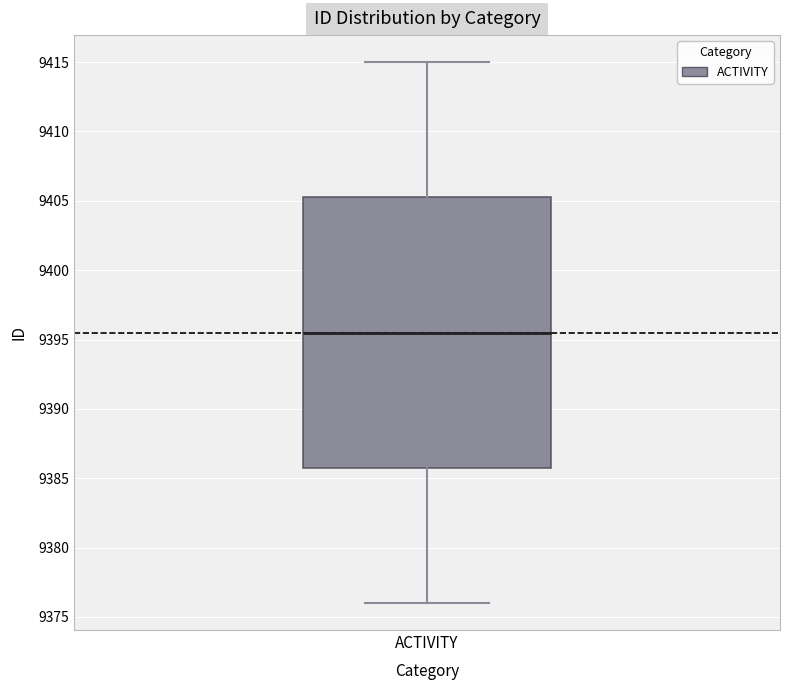

Where is the upper edge of the box for ACTIVITY on the y-axis? The values are not printed on the chart, so give them approximately, as read against the axis.

9405.5